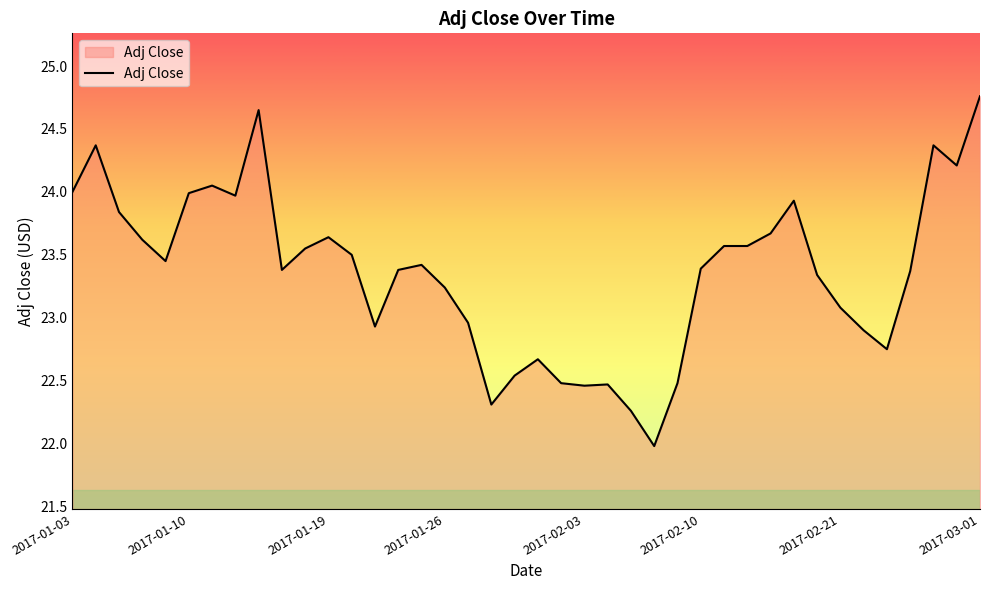

What is the difference between the maximum and minimum values?

2.8